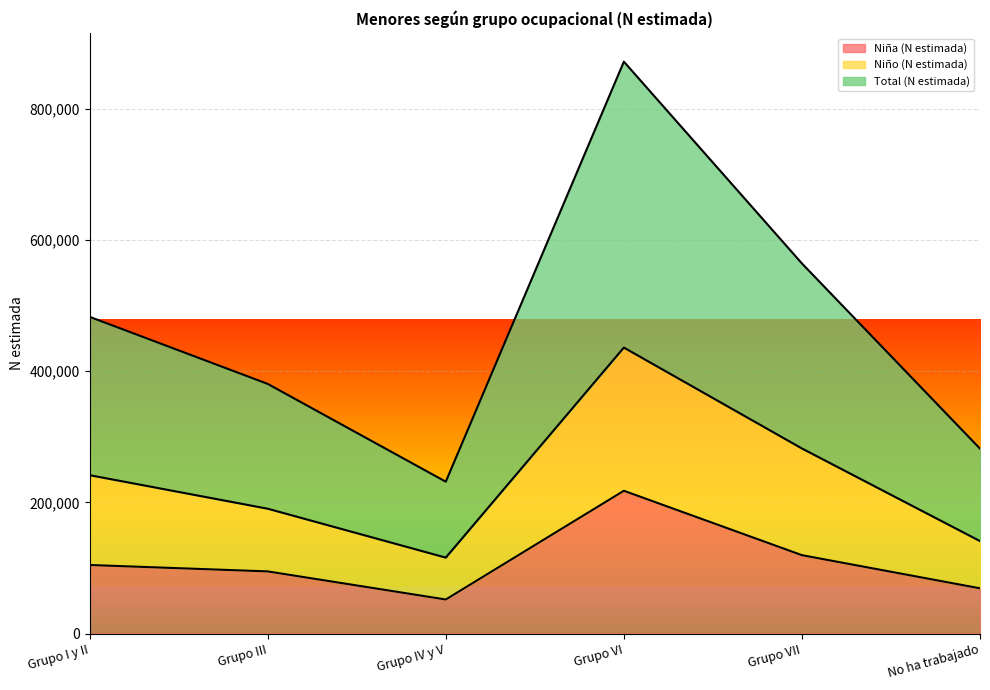

How many lines are shown in the chart?

3